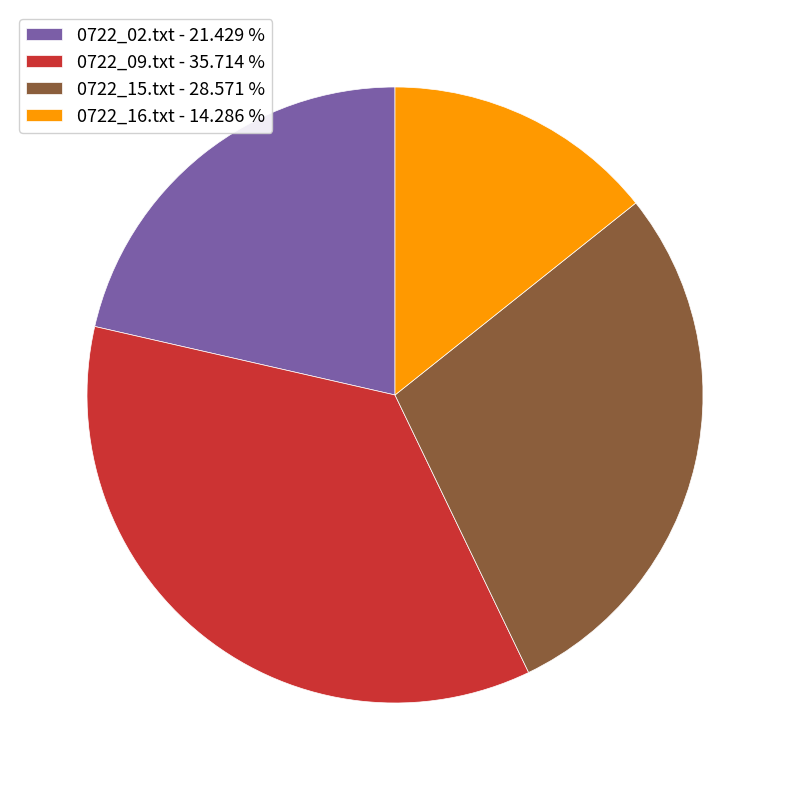

What is the ratio of the value at 0722_02.txt to the value at 0722_09.txt?

0.6